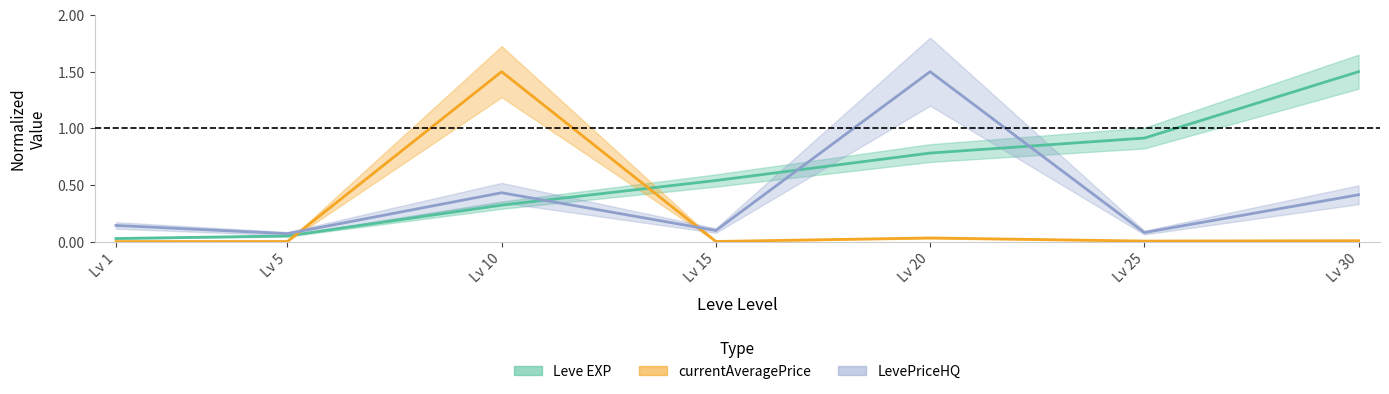

What value does the LevePriceHQ series have at Lv 30?

0.4